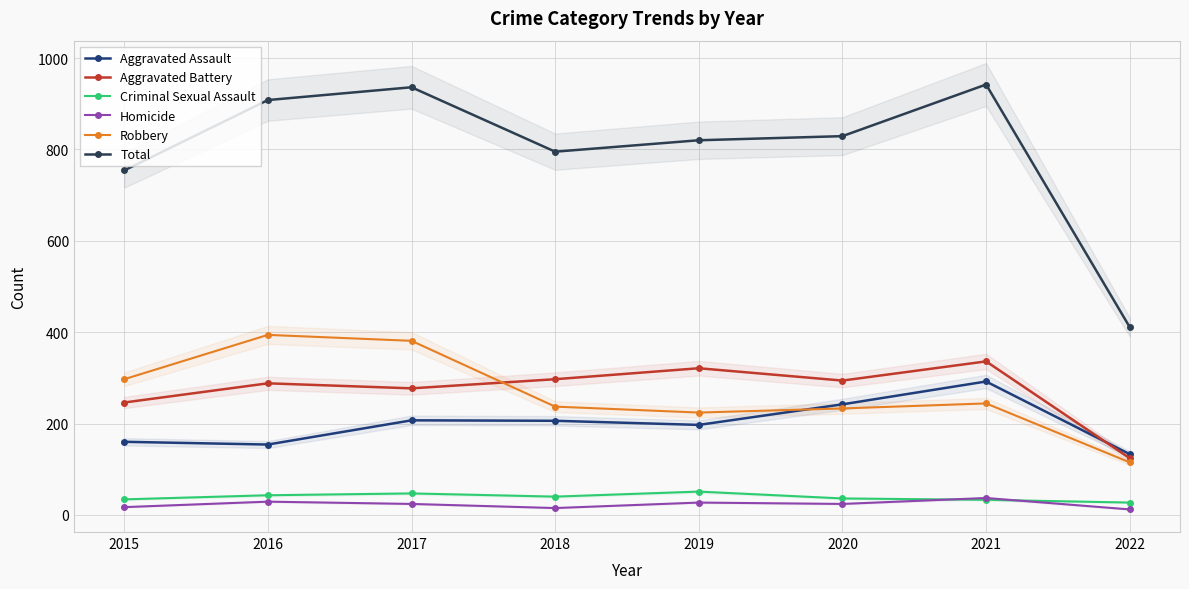

Reading right to left, extract all data points from this chart.

Aggravated Assault: 133	292	242	197	206	207	154	160
Aggravated Battery: 124	336	294	321	297	277	288	246
Criminal Sexual Assault: 27	33	36	51	40	47	43	34
Homicide: 12	37	24	27	15	24	29	17
Robbery: 115	244	233	224	237	381	394	297
Total: 411	942	829	820	795	936	908	754